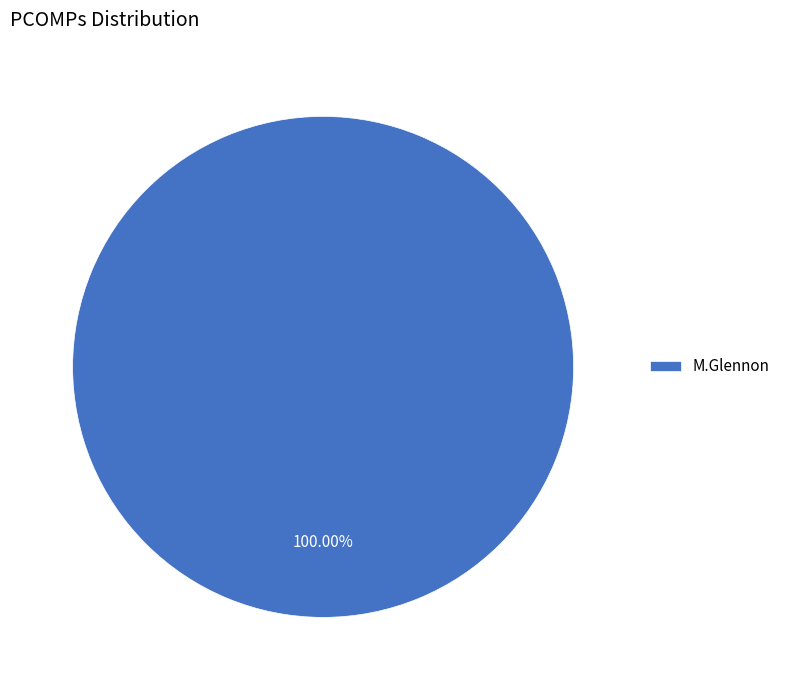

Rank the categories by value from highest to lowest.

M.Glennon